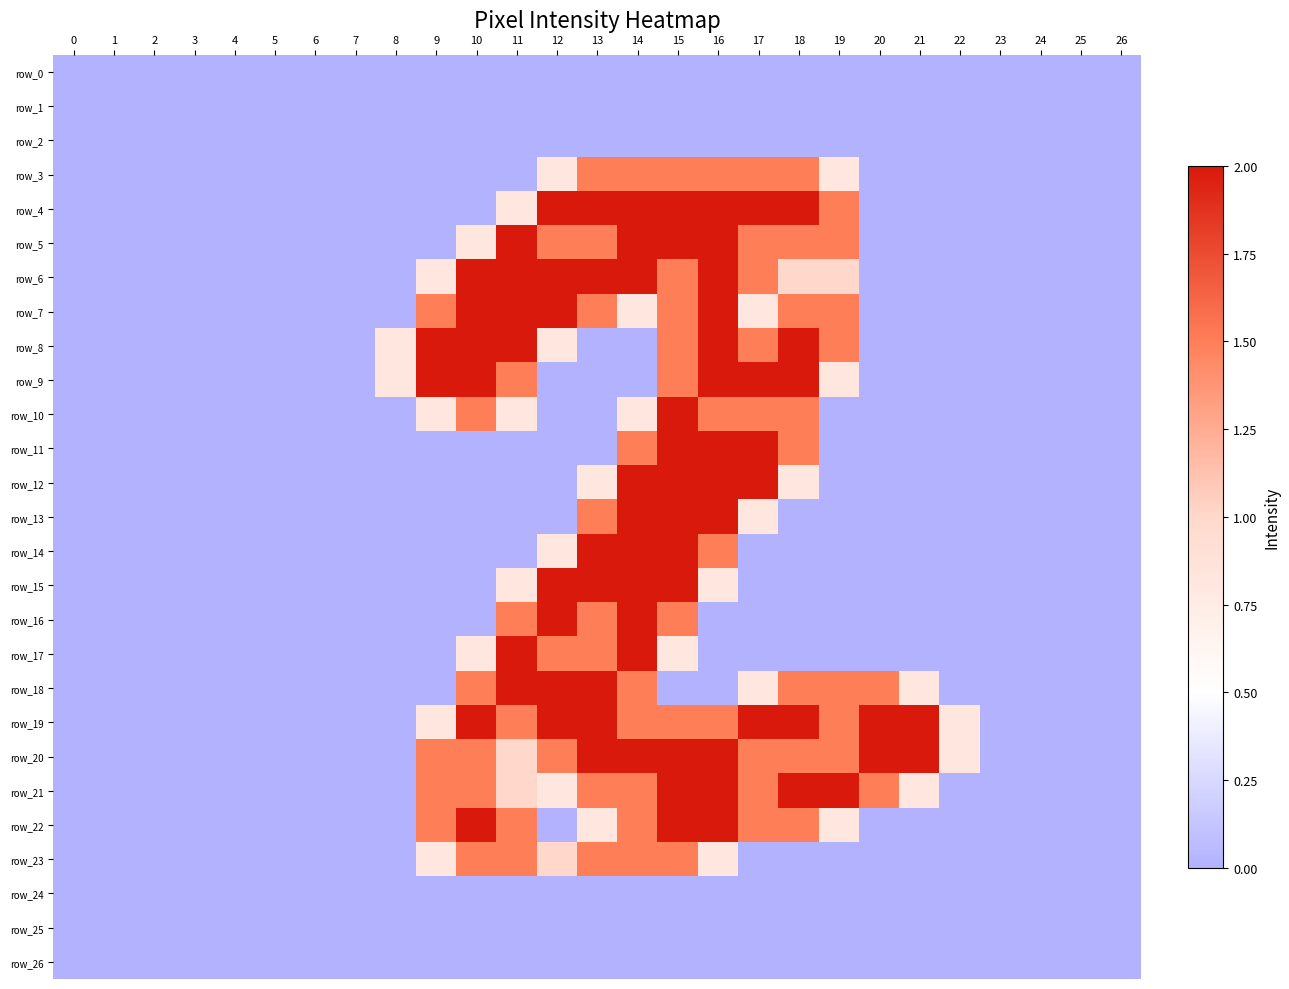

Reading left to right, list all the values displayed in this chart.

row_0: 0=0.0	1=0.0	2=0.0	3=0.0	4=0.0	5=0.0	6=0.0	7=0.0	8=0.0	9=0.0	10=0.0	11=0.0	12=0.0	13=0.0	14=0.0	15=0.0	16=0.0	17=0.0	18=0.0	19=0.0	20=0.0	21=0.0	22=0.0	23=0.0	24=0.0	25=0.0	26=0.0
row_1: 0=0.0	1=0.0	2=0.0	3=0.0	4=0.0	5=0.0	6=0.0	7=0.0	8=0.0	9=0.0	10=0.0	11=0.0	12=0.0	13=0.0	14=0.0	15=0.0	16=0.0	17=0.0	18=0.0	19=0.0	20=0.0	21=0.0	22=0.0	23=0.0	24=0.0	25=0.0	26=0.0
row_2: 0=0.0	1=0.0	2=0.0	3=0.0	4=0.0	5=0.0	6=0.0	7=0.0	8=0.0	9=0.0	10=0.0	11=0.0	12=0.0	13=0.0	14=0.0	15=0.0	16=0.0	17=0.0	18=0.0	19=0.0	20=0.0	21=0.0	22=0.0	23=0.0	24=0.0	25=0.0	26=0.0
row_3: 0=0.0	1=0.0	2=0.0	3=0.0	4=0.0	5=0.0	6=0.0	7=0.0	8=0.0	9=0.0	10=0.0	11=0.0	12=0.8	13=1.5	14=1.5	15=1.5	16=1.5	17=1.5	18=1.5	19=0.8	20=0.0	21=0.0	22=0.0	23=0.0	24=0.0	25=0.0	26=0.0
row_4: 0=0.0	1=0.0	2=0.0	3=0.0	4=0.0	5=0.0	6=0.0	7=0.0	8=0.0	9=0.0	10=0.0	11=0.8	12=2.0	13=2.0	14=2.0	15=2.0	16=2.0	17=2.0	18=2.0	19=1.5	20=0.0	21=0.0	22=0.0	23=0.0	24=0.0	25=0.0	26=0.0
row_5: 0=0.0	1=0.0	2=0.0	3=0.0	4=0.0	5=0.0	6=0.0	7=0.0	8=0.0	9=0.0	10=0.8	11=2.0	12=1.5	13=1.5	14=2.0	15=2.0	16=2.0	17=1.5	18=1.5	19=1.5	20=0.0	21=0.0	22=0.0	23=0.0	24=0.0	25=0.0	26=0.0
row_6: 0=0.0	1=0.0	2=0.0	3=0.0	4=0.0	5=0.0	6=0.0	7=0.0	8=0.0	9=0.8	10=2.0	11=2.0	12=2.0	13=2.0	14=2.0	15=1.5	16=2.0	17=1.5	18=1.0	19=1.0	20=0.0	21=0.0	22=0.0	23=0.0	24=0.0	25=0.0	26=0.0
row_7: 0=0.0	1=0.0	2=0.0	3=0.0	4=0.0	5=0.0	6=0.0	7=0.0	8=0.0	9=1.5	10=2.0	11=2.0	12=2.0	13=1.5	14=0.8	15=1.5	16=2.0	17=0.8	18=1.5	19=1.5	20=0.0	21=0.0	22=0.0	23=0.0	24=0.0	25=0.0	26=0.0
row_8: 0=0.0	1=0.0	2=0.0	3=0.0	4=0.0	5=0.0	6=0.0	7=0.0	8=0.8	9=2.0	10=2.0	11=2.0	12=0.8	13=0.0	14=0.0	15=1.5	16=2.0	17=1.5	18=2.0	19=1.5	20=0.0	21=0.0	22=0.0	23=0.0	24=0.0	25=0.0	26=0.0
row_9: 0=0.0	1=0.0	2=0.0	3=0.0	4=0.0	5=0.0	6=0.0	7=0.0	8=0.8	9=2.0	10=2.0	11=1.5	12=0.0	13=0.0	14=0.0	15=1.5	16=2.0	17=2.0	18=2.0	19=0.8	20=0.0	21=0.0	22=0.0	23=0.0	24=0.0	25=0.0	26=0.0
row_10: 0=0.0	1=0.0	2=0.0	3=0.0	4=0.0	5=0.0	6=0.0	7=0.0	8=0.0	9=0.8	10=1.5	11=0.8	12=0.0	13=0.0	14=0.8	15=2.0	16=1.5	17=1.5	18=1.5	19=0.0	20=0.0	21=0.0	22=0.0	23=0.0	24=0.0	25=0.0	26=0.0
row_11: 0=0.0	1=0.0	2=0.0	3=0.0	4=0.0	5=0.0	6=0.0	7=0.0	8=0.0	9=0.0	10=0.0	11=0.0	12=0.0	13=0.0	14=1.5	15=2.0	16=2.0	17=2.0	18=1.5	19=0.0	20=0.0	21=0.0	22=0.0	23=0.0	24=0.0	25=0.0	26=0.0
row_12: 0=0.0	1=0.0	2=0.0	3=0.0	4=0.0	5=0.0	6=0.0	7=0.0	8=0.0	9=0.0	10=0.0	11=0.0	12=0.0	13=0.8	14=2.0	15=2.0	16=2.0	17=2.0	18=0.8	19=0.0	20=0.0	21=0.0	22=0.0	23=0.0	24=0.0	25=0.0	26=0.0
row_13: 0=0.0	1=0.0	2=0.0	3=0.0	4=0.0	5=0.0	6=0.0	7=0.0	8=0.0	9=0.0	10=0.0	11=0.0	12=0.0	13=1.5	14=2.0	15=2.0	16=2.0	17=0.8	18=0.0	19=0.0	20=0.0	21=0.0	22=0.0	23=0.0	24=0.0	25=0.0	26=0.0
row_14: 0=0.0	1=0.0	2=0.0	3=0.0	4=0.0	5=0.0	6=0.0	7=0.0	8=0.0	9=0.0	10=0.0	11=0.0	12=0.8	13=2.0	14=2.0	15=2.0	16=1.5	17=0.0	18=0.0	19=0.0	20=0.0	21=0.0	22=0.0	23=0.0	24=0.0	25=0.0	26=0.0
row_15: 0=0.0	1=0.0	2=0.0	3=0.0	4=0.0	5=0.0	6=0.0	7=0.0	8=0.0	9=0.0	10=0.0	11=0.8	12=2.0	13=2.0	14=2.0	15=2.0	16=0.8	17=0.0	18=0.0	19=0.0	20=0.0	21=0.0	22=0.0	23=0.0	24=0.0	25=0.0	26=0.0
row_16: 0=0.0	1=0.0	2=0.0	3=0.0	4=0.0	5=0.0	6=0.0	7=0.0	8=0.0	9=0.0	10=0.0	11=1.5	12=2.0	13=1.5	14=2.0	15=1.5	16=0.0	17=0.0	18=0.0	19=0.0	20=0.0	21=0.0	22=0.0	23=0.0	24=0.0	25=0.0	26=0.0
row_17: 0=0.0	1=0.0	2=0.0	3=0.0	4=0.0	5=0.0	6=0.0	7=0.0	8=0.0	9=0.0	10=0.8	11=2.0	12=1.5	13=1.5	14=2.0	15=0.8	16=0.0	17=0.0	18=0.0	19=0.0	20=0.0	21=0.0	22=0.0	23=0.0	24=0.0	25=0.0	26=0.0
row_18: 0=0.0	1=0.0	2=0.0	3=0.0	4=0.0	5=0.0	6=0.0	7=0.0	8=0.0	9=0.0	10=1.5	11=2.0	12=2.0	13=2.0	14=1.5	15=0.0	16=0.0	17=0.8	18=1.5	19=1.5	20=1.5	21=0.8	22=0.0	23=0.0	24=0.0	25=0.0	26=0.0
row_19: 0=0.0	1=0.0	2=0.0	3=0.0	4=0.0	5=0.0	6=0.0	7=0.0	8=0.0	9=0.8	10=2.0	11=1.5	12=2.0	13=2.0	14=1.5	15=1.5	16=1.5	17=2.0	18=2.0	19=1.5	20=2.0	21=2.0	22=0.8	23=0.0	24=0.0	25=0.0	26=0.0
row_20: 0=0.0	1=0.0	2=0.0	3=0.0	4=0.0	5=0.0	6=0.0	7=0.0	8=0.0	9=1.5	10=1.5	11=1.0	12=1.5	13=2.0	14=2.0	15=2.0	16=2.0	17=1.5	18=1.5	19=1.5	20=2.0	21=2.0	22=0.8	23=0.0	24=0.0	25=0.0	26=0.0
row_21: 0=0.0	1=0.0	2=0.0	3=0.0	4=0.0	5=0.0	6=0.0	7=0.0	8=0.0	9=1.5	10=1.5	11=1.0	12=0.8	13=1.5	14=1.5	15=2.0	16=2.0	17=1.5	18=2.0	19=2.0	20=1.5	21=0.8	22=0.0	23=0.0	24=0.0	25=0.0	26=0.0
row_22: 0=0.0	1=0.0	2=0.0	3=0.0	4=0.0	5=0.0	6=0.0	7=0.0	8=0.0	9=1.5	10=2.0	11=1.5	12=0.0	13=0.8	14=1.5	15=2.0	16=2.0	17=1.5	18=1.5	19=0.8	20=0.0	21=0.0	22=0.0	23=0.0	24=0.0	25=0.0	26=0.0
row_23: 0=0.0	1=0.0	2=0.0	3=0.0	4=0.0	5=0.0	6=0.0	7=0.0	8=0.0	9=0.8	10=1.5	11=1.5	12=1.0	13=1.5	14=1.5	15=1.5	16=0.8	17=0.0	18=0.0	19=0.0	20=0.0	21=0.0	22=0.0	23=0.0	24=0.0	25=0.0	26=0.0
row_24: 0=0.0	1=0.0	2=0.0	3=0.0	4=0.0	5=0.0	6=0.0	7=0.0	8=0.0	9=0.0	10=0.0	11=0.0	12=0.0	13=0.0	14=0.0	15=0.0	16=0.0	17=0.0	18=0.0	19=0.0	20=0.0	21=0.0	22=0.0	23=0.0	24=0.0	25=0.0	26=0.0
row_25: 0=0.0	1=0.0	2=0.0	3=0.0	4=0.0	5=0.0	6=0.0	7=0.0	8=0.0	9=0.0	10=0.0	11=0.0	12=0.0	13=0.0	14=0.0	15=0.0	16=0.0	17=0.0	18=0.0	19=0.0	20=0.0	21=0.0	22=0.0	23=0.0	24=0.0	25=0.0	26=0.0
row_26: 0=0.0	1=0.0	2=0.0	3=0.0	4=0.0	5=0.0	6=0.0	7=0.0	8=0.0	9=0.0	10=0.0	11=0.0	12=0.0	13=0.0	14=0.0	15=0.0	16=0.0	17=0.0	18=0.0	19=0.0	20=0.0	21=0.0	22=0.0	23=0.0	24=0.0	25=0.0	26=0.0